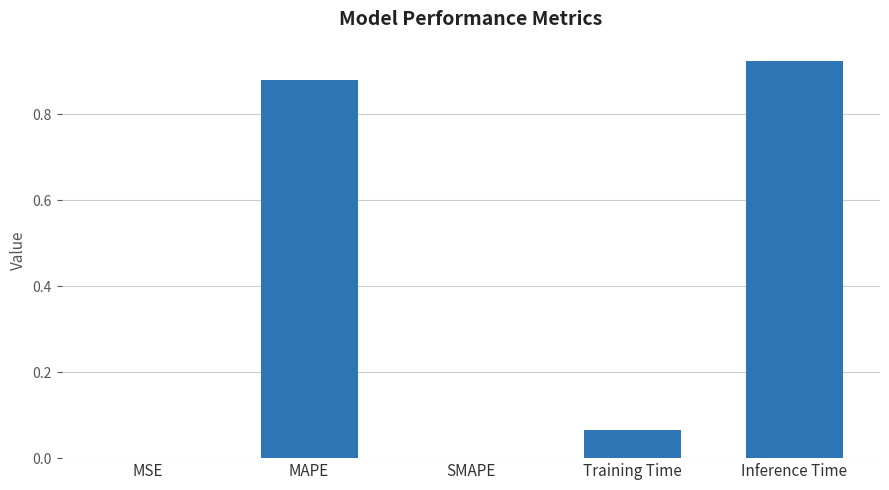

True or false: the data shows 1.3 at Inference Time.

False